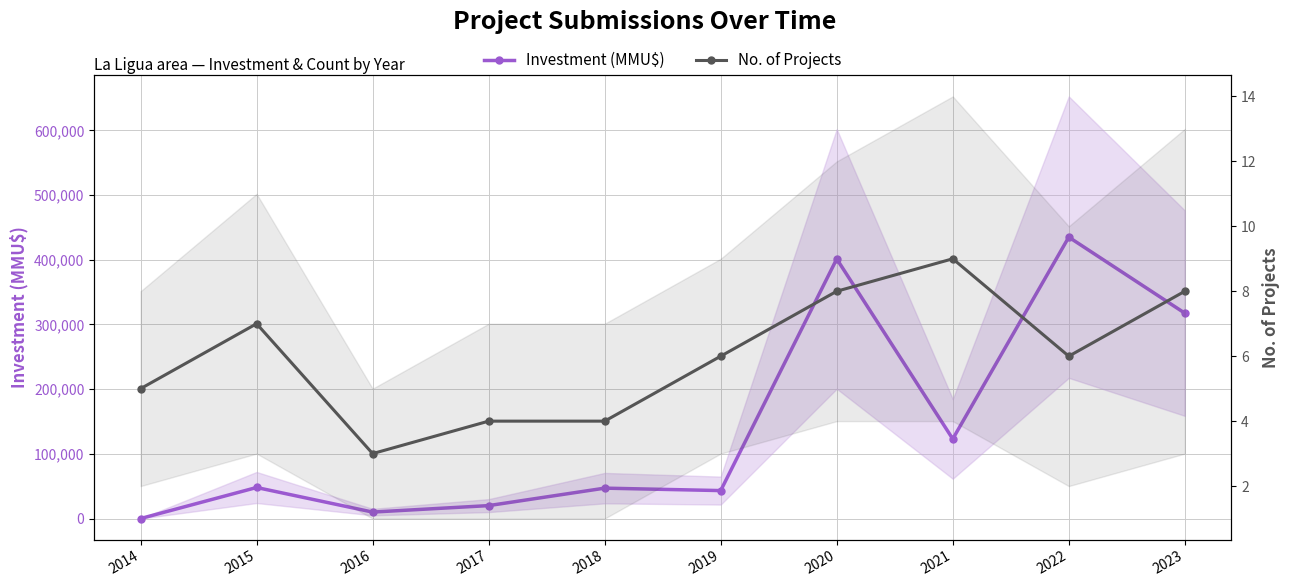

Rank the series at 2023 from highest to lowest value.

Investment (MMU$), No. of Projects